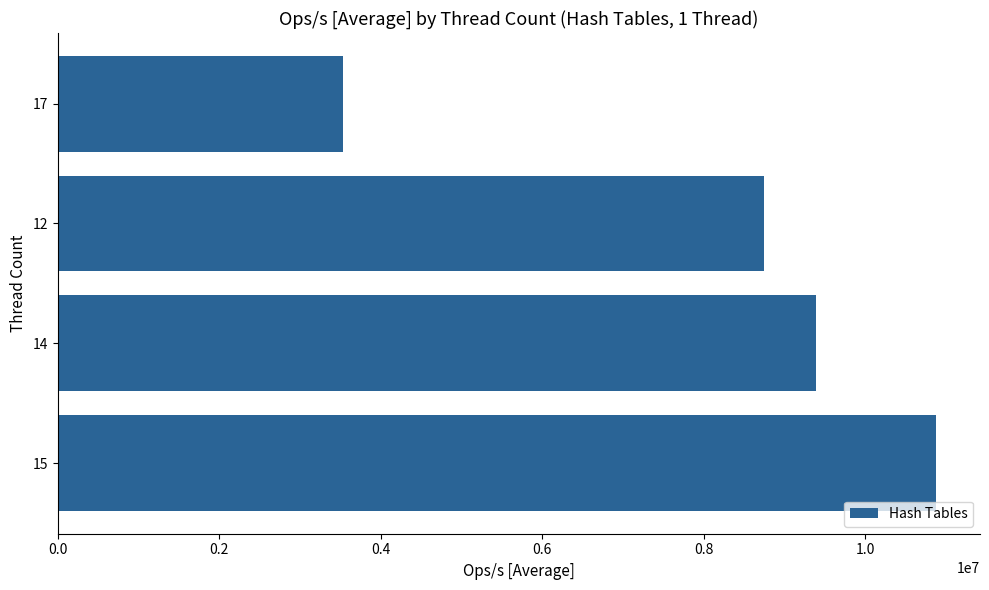

What is the greatest value displayed?

10878876.3